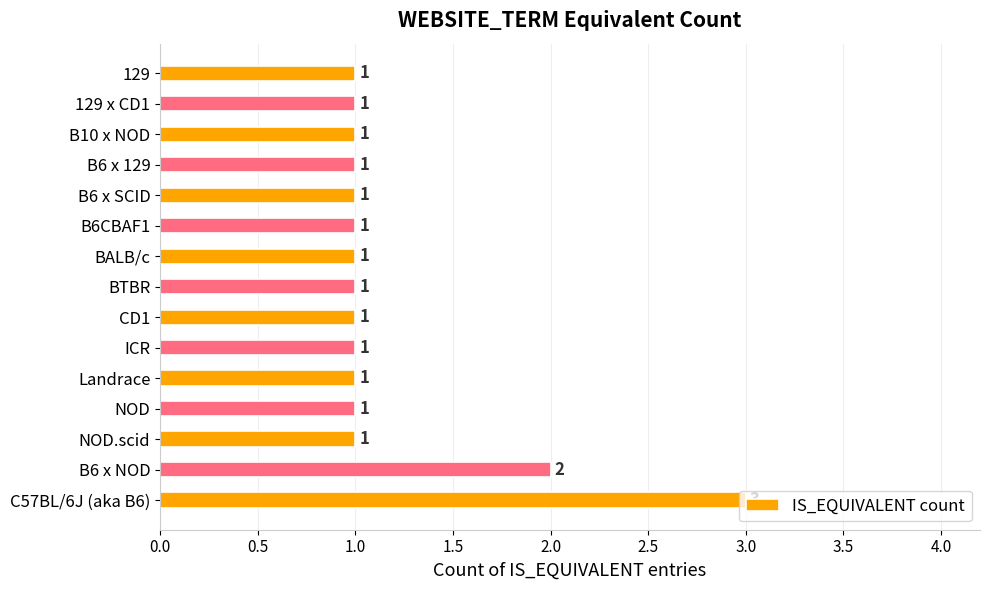

Approximately how many times larger is the value at Landrace compared to NOD.scid?

1.0